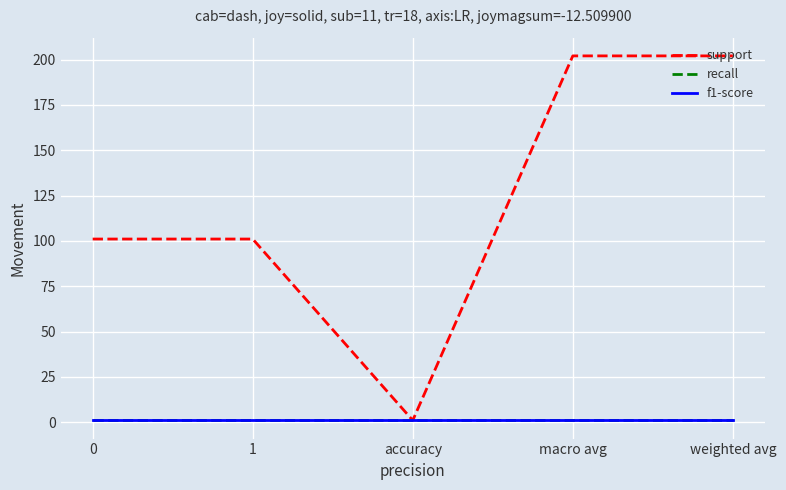

At which category is the sum across all series the highest?

macro avg